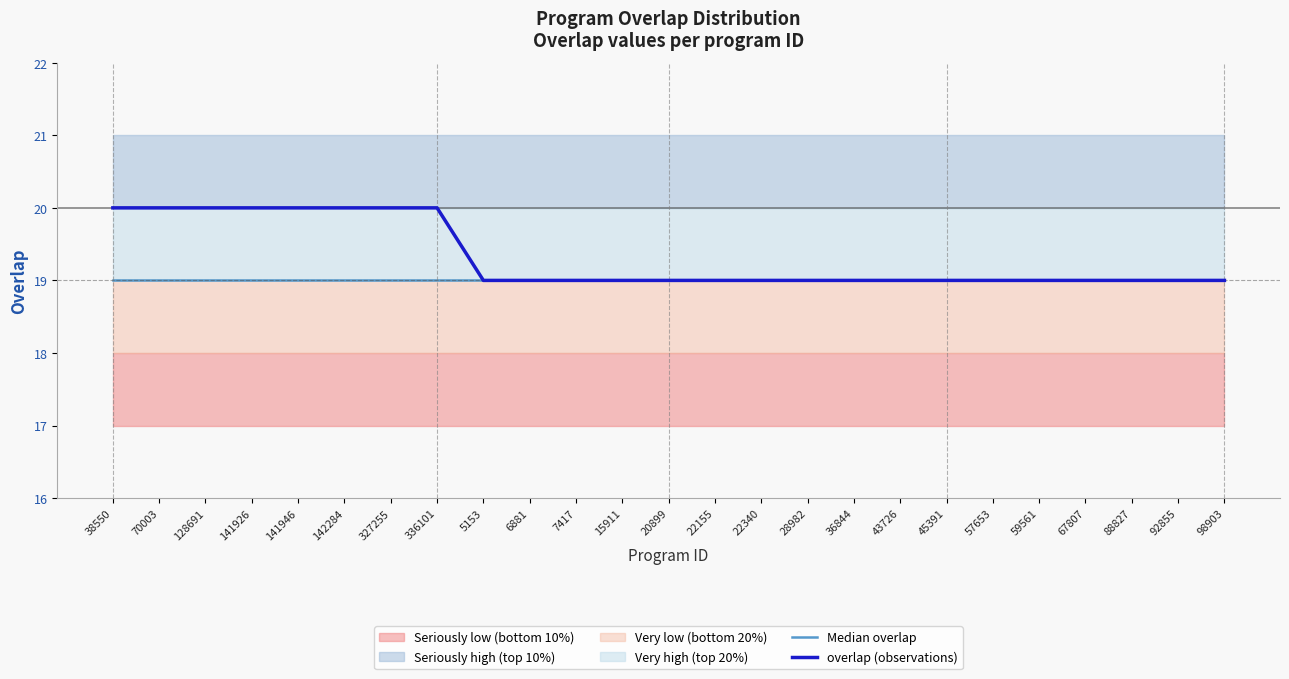

The value of overlap (observations) at 70003 is 30. True or false?

False